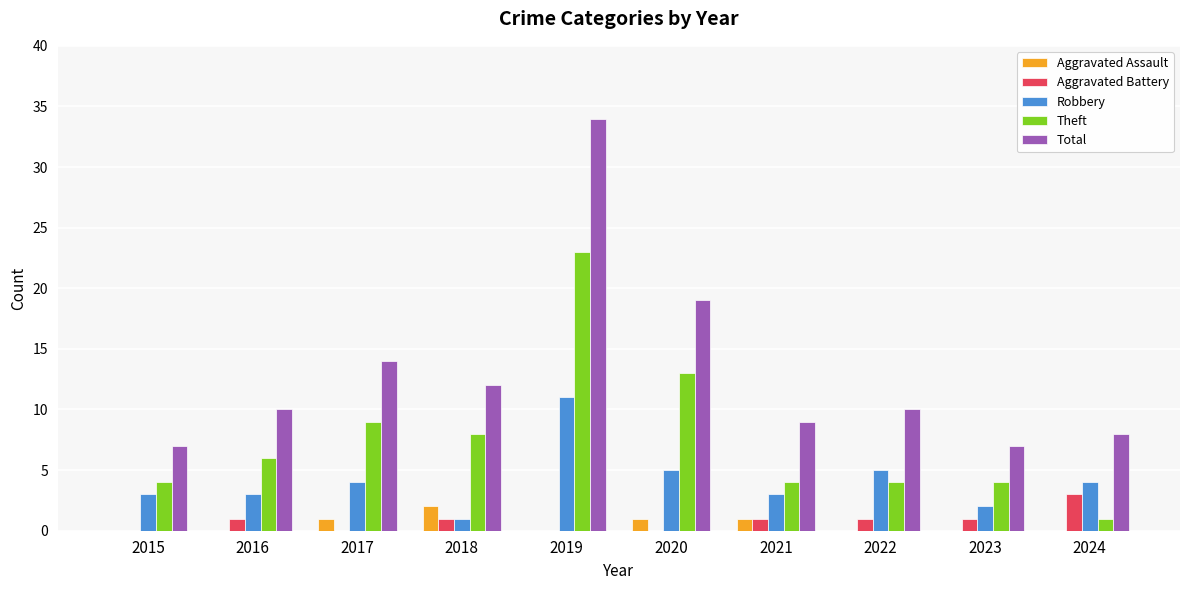

Read the Total value at 2024.

8